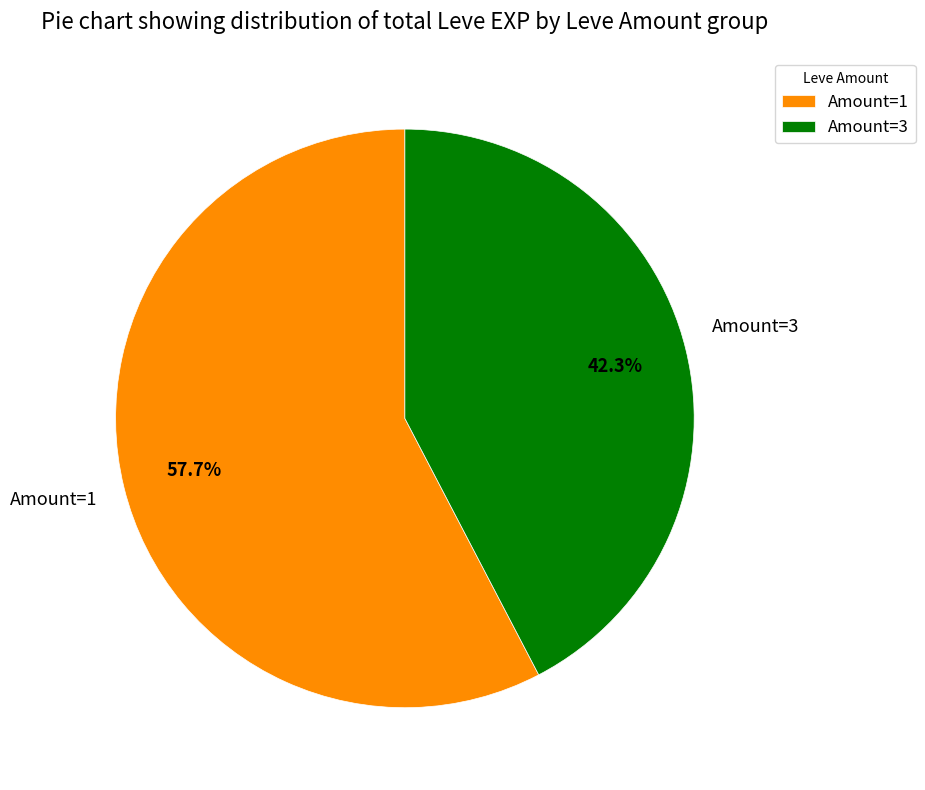

Is Amount=3 the majority of the pie?

No